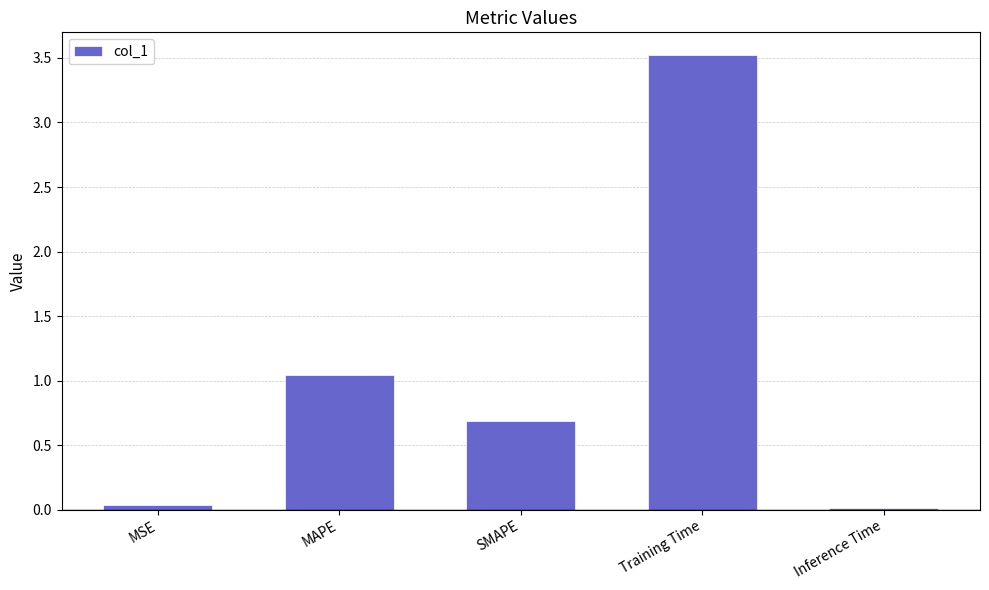

Is it true that the value at SMAPE is 0.7?

True